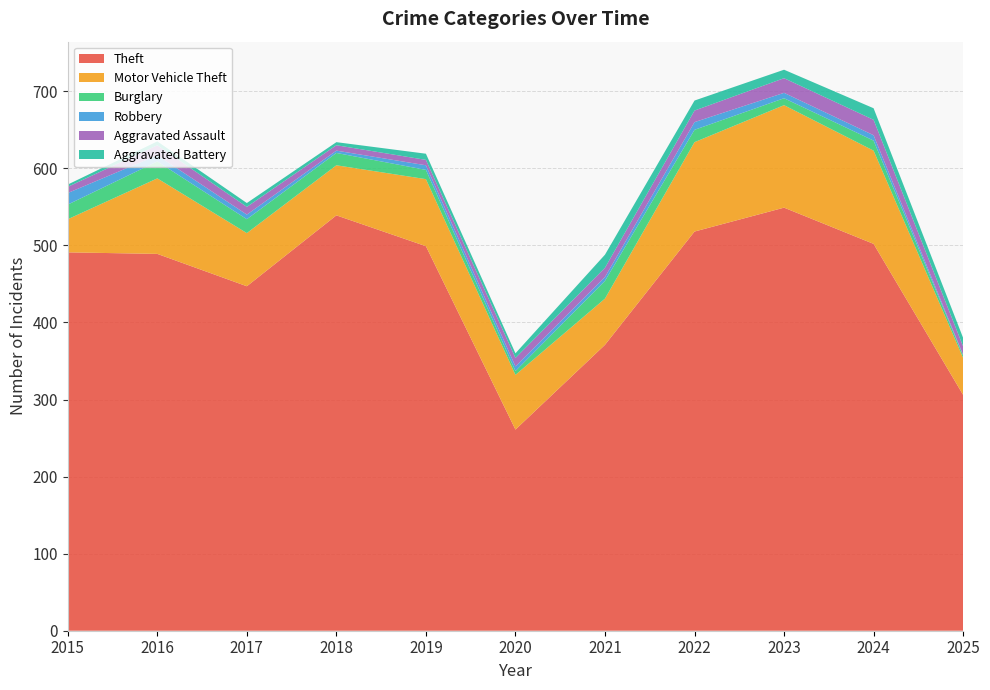

Reading left to right, transcribe all the data shown in this chart.

Theft: 2015=491	2016=489	2017=447	2018=539	2019=499	2020=261	2021=371	2022=518	2023=549	2024=502	2025=306
Motor Vehicle Theft: 2015=43	2016=98	2017=69	2018=65	2019=87	2020=71	2021=60	2022=116	2023=133	2024=121	2025=48
Burglary: 2015=19	2016=22	2017=18	2018=16	2019=12	2020=5	2021=23	2022=16	2023=9	2024=13	2025=3
Robbery: 2015=15	2016=8	2017=6	2018=3	2019=6	2020=6	2021=5	2022=10	2023=7	2024=7	2025=1
Aggravated Assault: 2015=8	2016=13	2017=10	2018=7	2019=7	2020=11	2021=12	2022=15	2023=19	2024=20	2025=11
Aggravated Battery: 2015=3	2016=5	2017=5	2018=4	2019=8	2020=6	2021=17	2022=13	2023=11	2024=15	2025=11